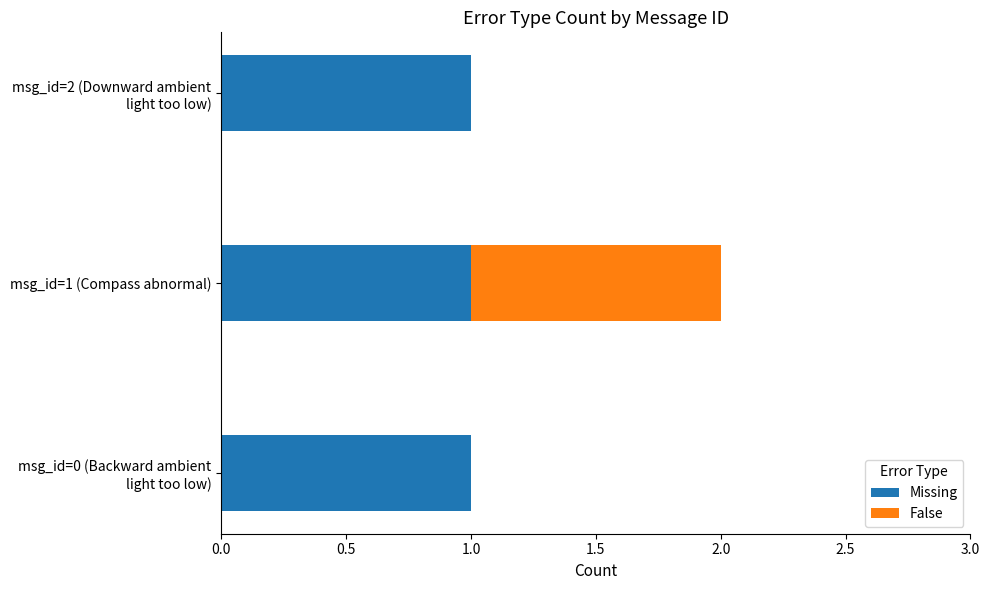

What is the sum of all Missing values?

3